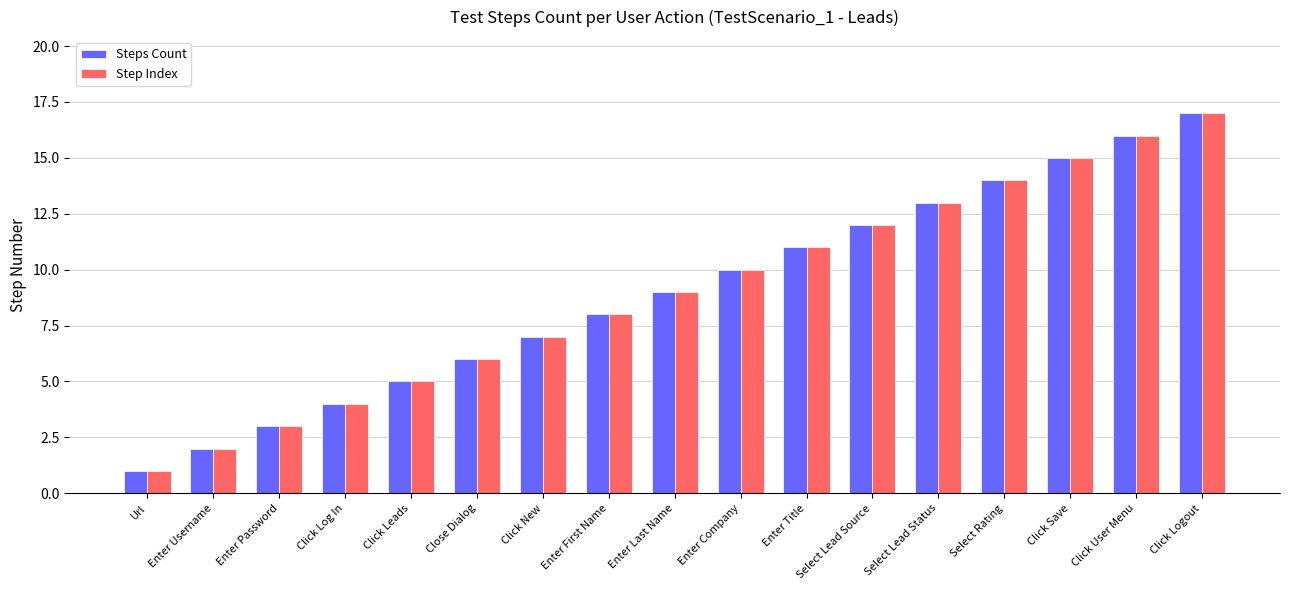

What is the label of the 2nd bar from the left?

Enter Username